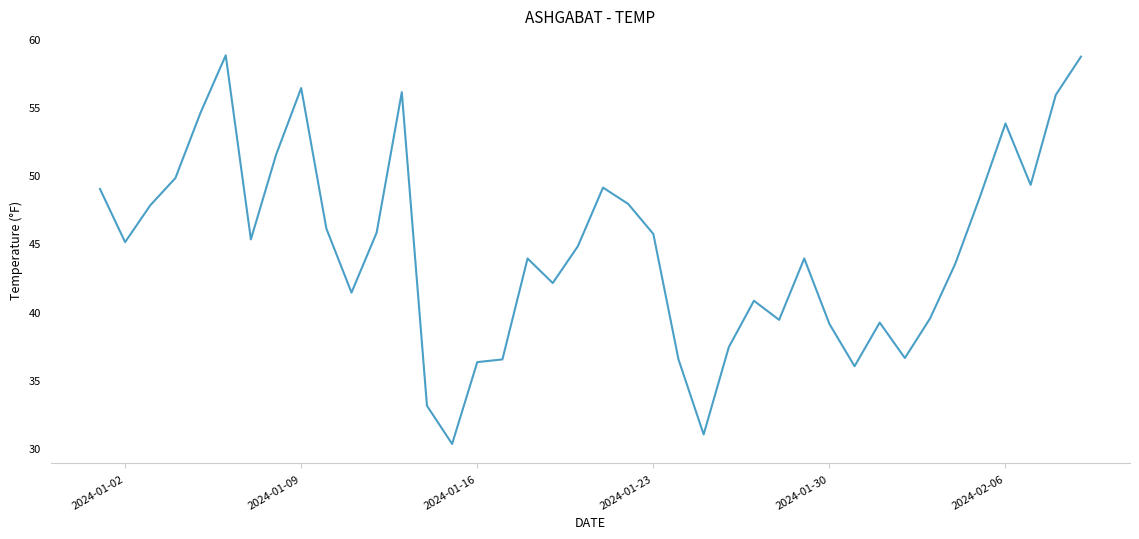

What is the difference between the maximum and minimum values?

28.5